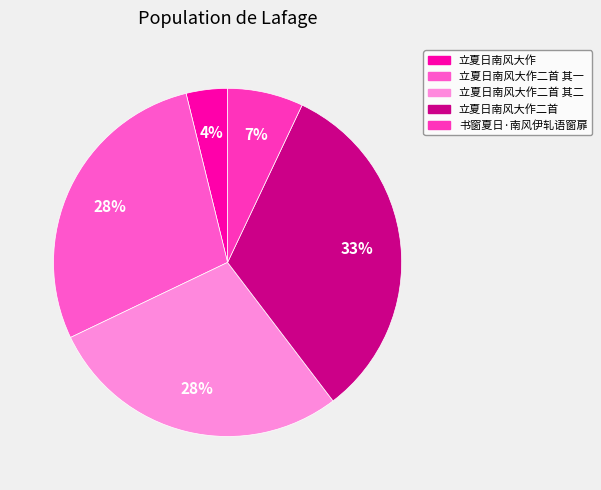

How many slices are in this pie chart?

5